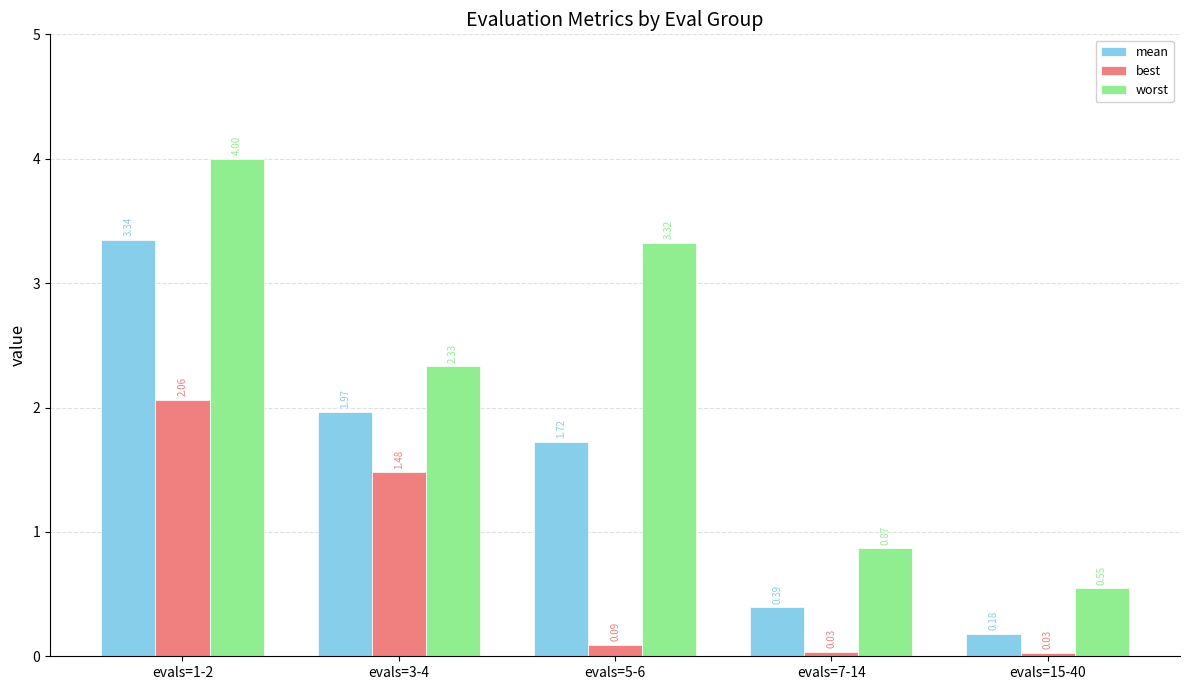

How many groups of bars are there?

5